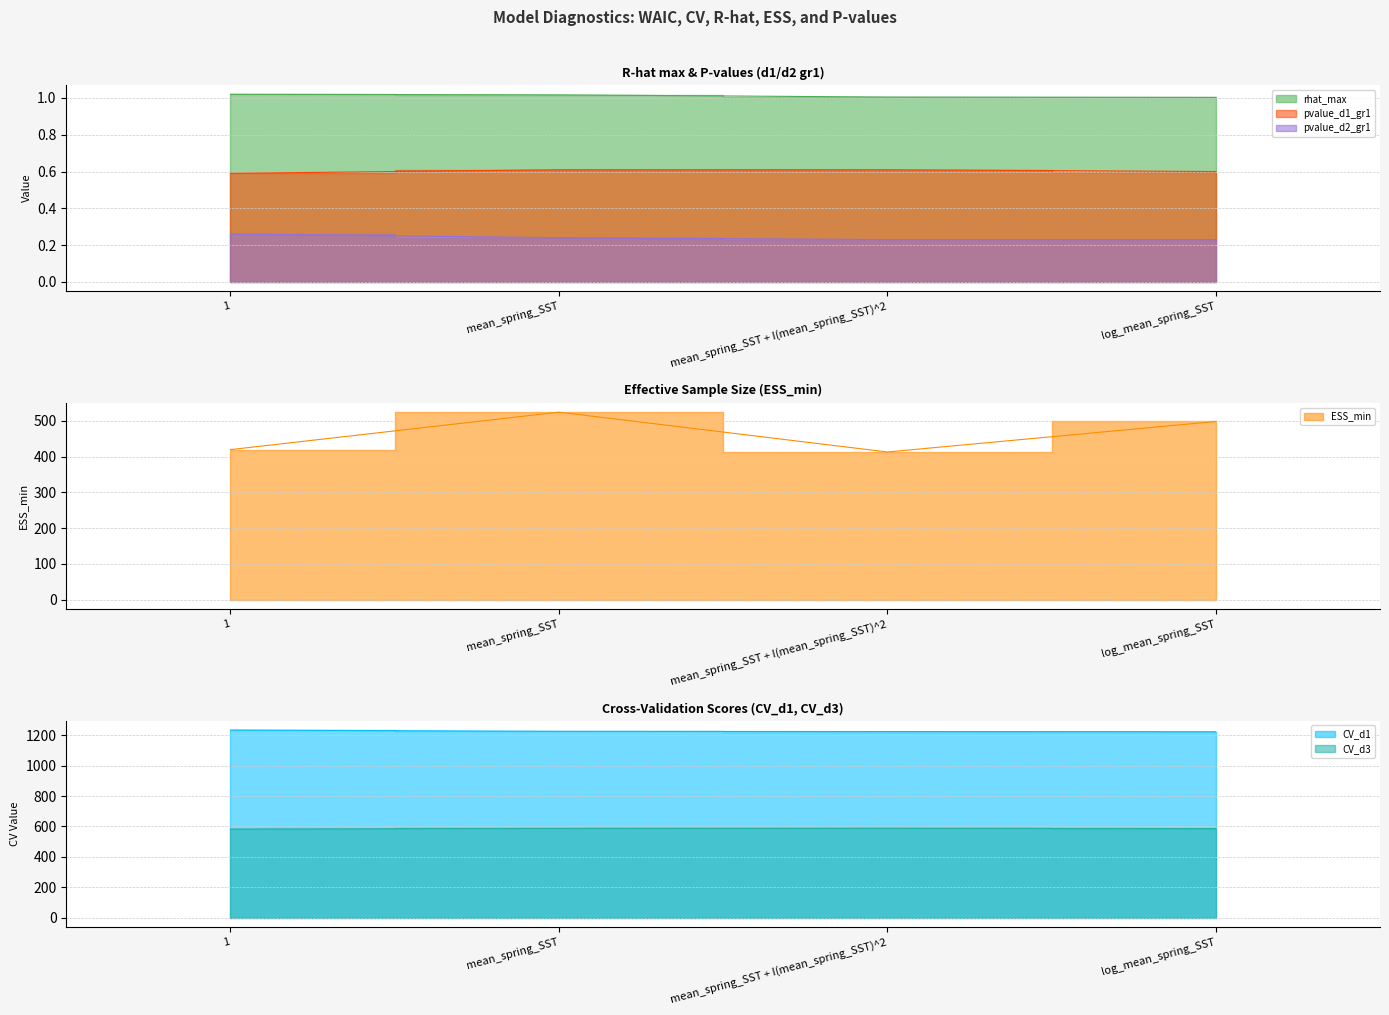

Reading left to right, list all the values displayed in this chart.

rhat_max: 1=1.0	mean_spring_SST=1.0	mean_spring_SST + I(mean_spring_SST)^2=1.0	log_mean_spring_SST=1.0
ESS_min: 1=419.8	mean_spring_SST=524.6	mean_spring_SST + I(mean_spring_SST)^2=413.2	log_mean_spring_SST=498.5
CV_d1: 1=1235.0	mean_spring_SST=1226.0	mean_spring_SST + I(mean_spring_SST)^2=1225.0	log_mean_spring_SST=1224.0
CV_d3: 1=583.0	mean_spring_SST=587.0	mean_spring_SST + I(mean_spring_SST)^2=588.0	log_mean_spring_SST=586.0
pvalue_d1_gr1: 1=0.6	mean_spring_SST=0.6	mean_spring_SST + I(mean_spring_SST)^2=0.6	log_mean_spring_SST=0.6
pvalue_d2_gr1: 1=0.3	mean_spring_SST=0.2	mean_spring_SST + I(mean_spring_SST)^2=0.2	log_mean_spring_SST=0.2